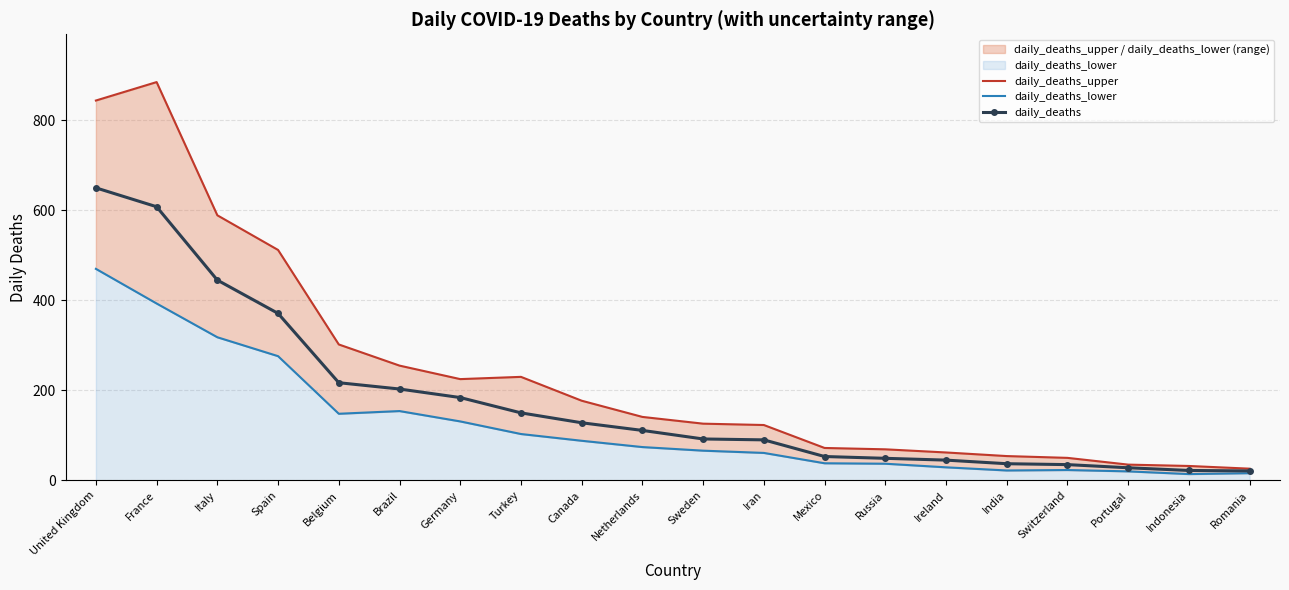

What is the difference between the highest and lowest values at Indonesia?

18